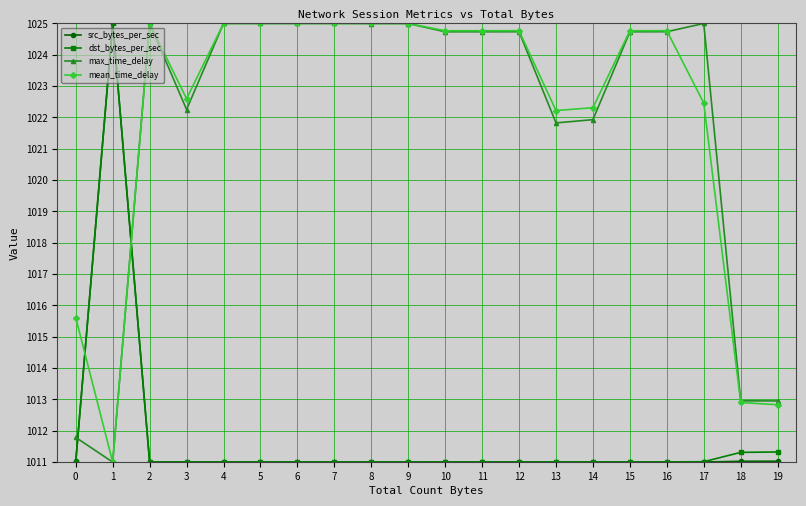

What are all the series names shown in the legend?

src_bytes_per_sec, dst_bytes_per_sec, max_time_delay, mean_time_delay